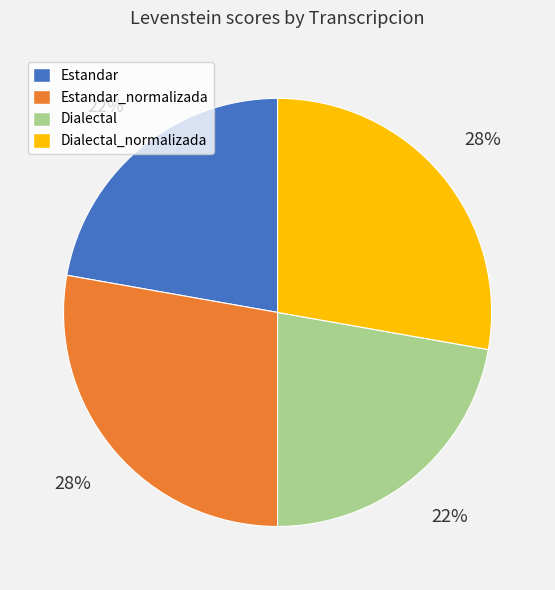

True or false: Estandar accounts for 22% of the total.

True